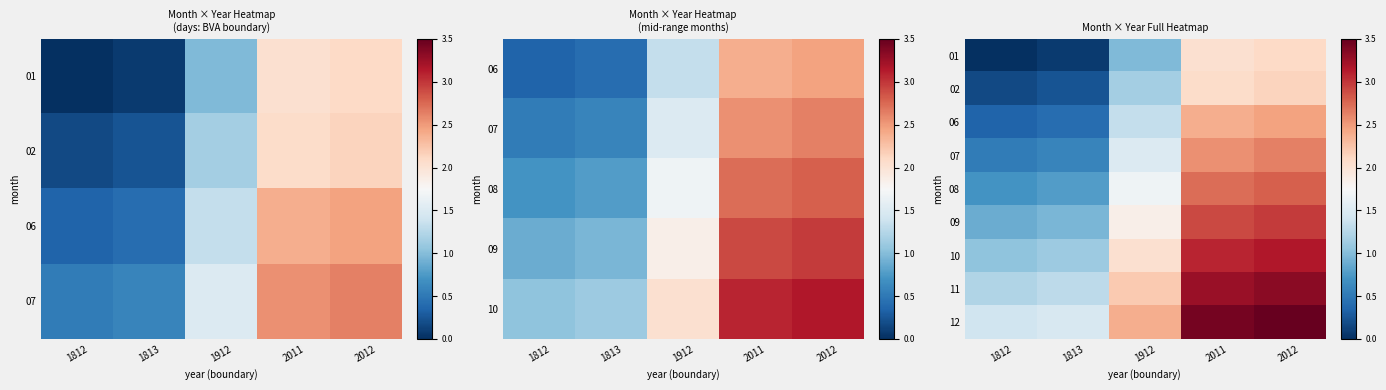

Is it true that 07 equals 4.6 at 2011?

False